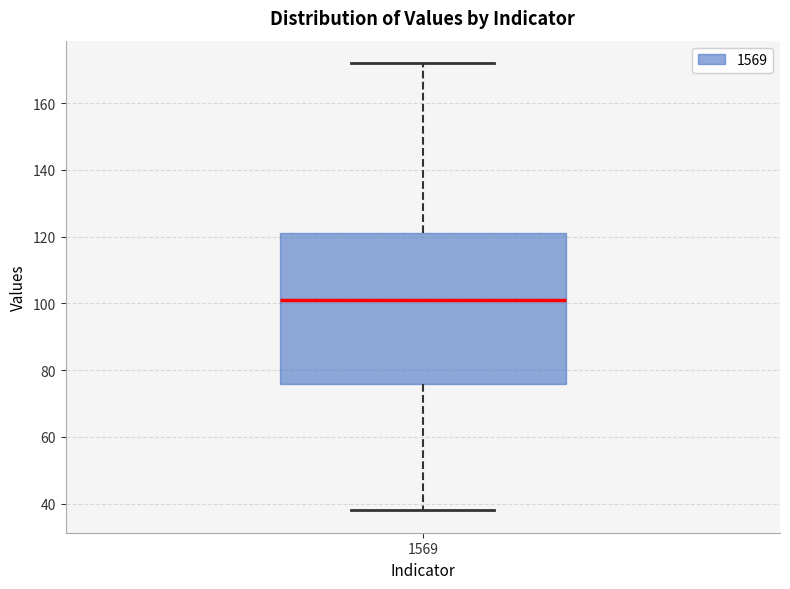

Read this box plot against the y-axis: the position of the median line, the range covered by the box, and the ends of both whiskers. The values are not printed on the chart, so give them approximately, as read against the axis.

median 102, box 76 to 122, whiskers 38 to 172